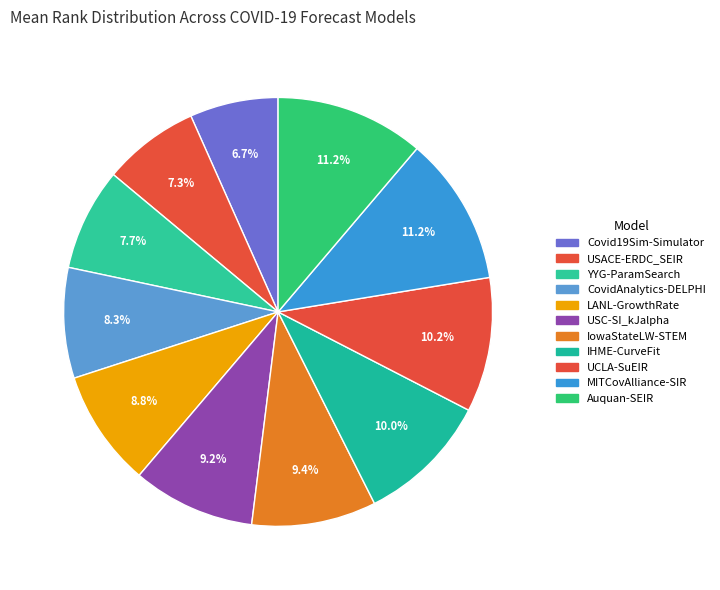

Which category has the smallest portion of the pie?

Covid19Sim-Simulator